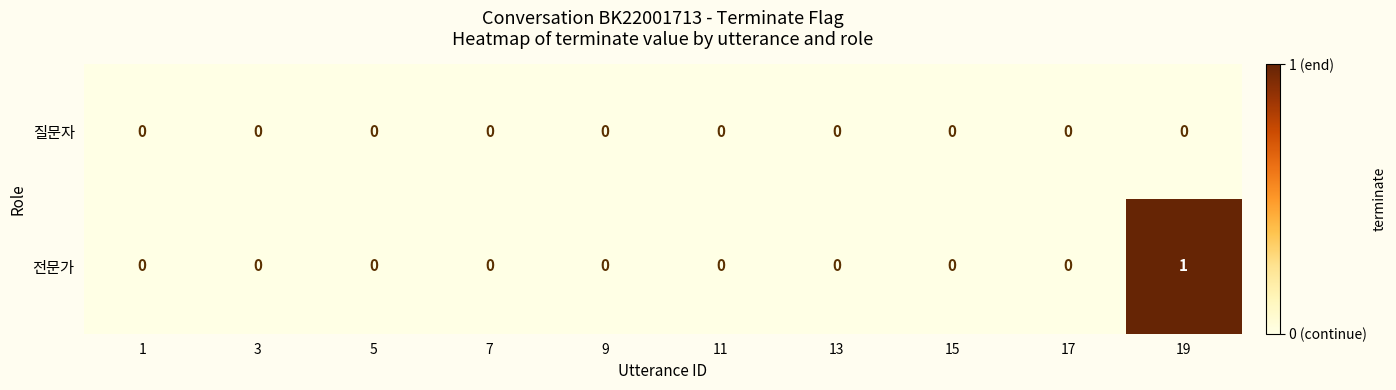

Reading right to left, what are all the values shown in this chart?

질문자: 19=0	17=0	15=0	13=0	11=0	9=0	7=0	5=0	3=0	1=0
전문가: 19=1	17=0	15=0	13=0	11=0	9=0	7=0	5=0	3=0	1=0